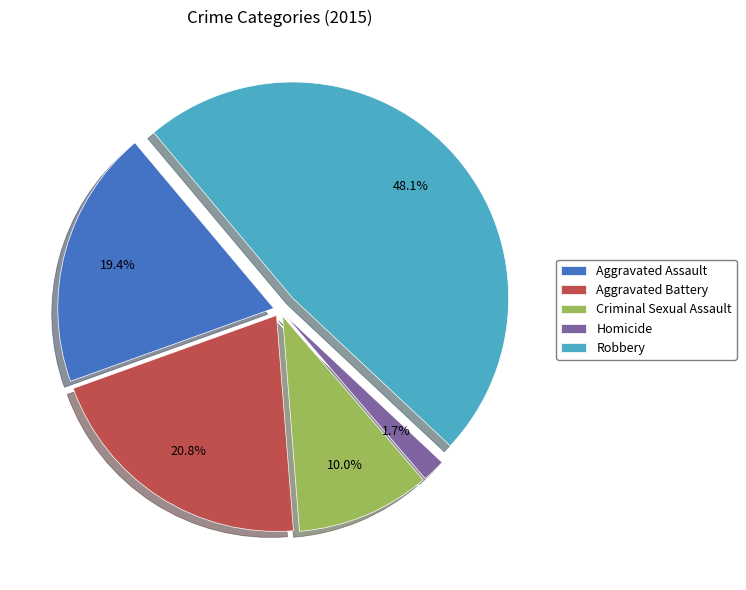

To the nearest percent, what is the difference between the Criminal Sexual Assault and Robbery slice percentages?

38%